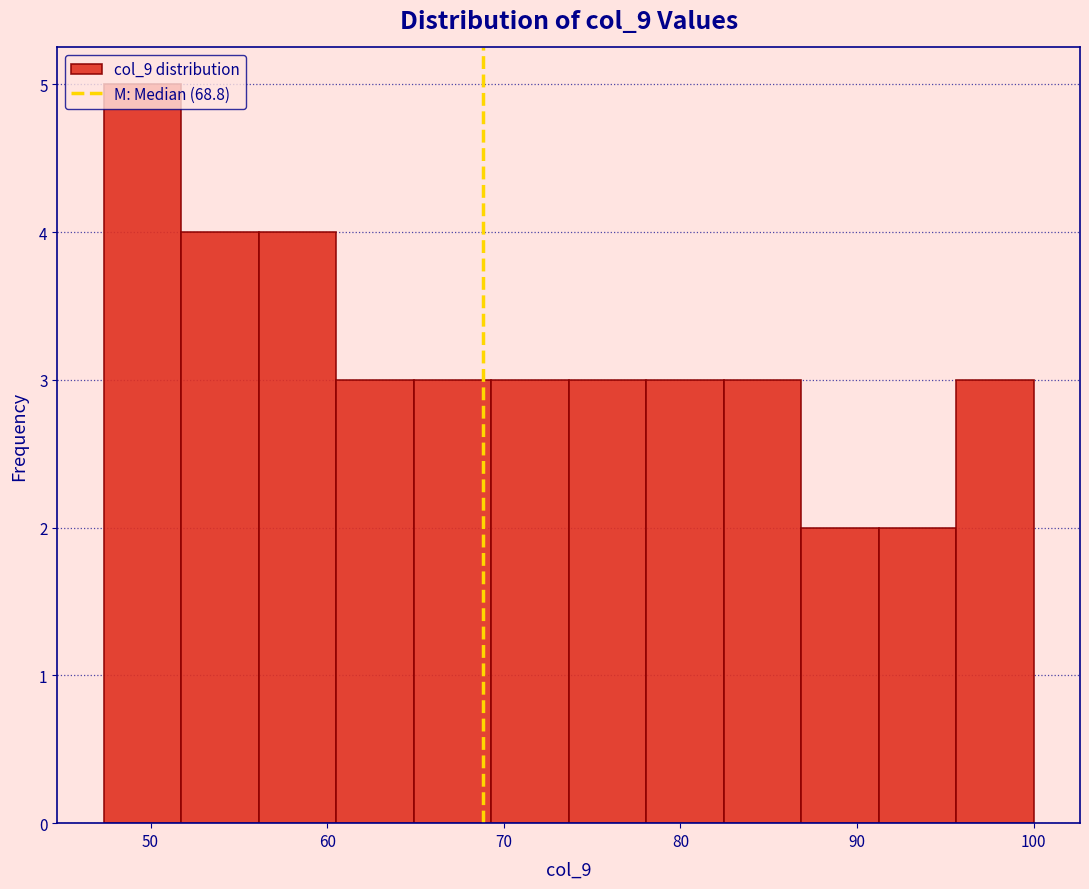

Which range on the x-axis has the tallest bar?

47 to 52